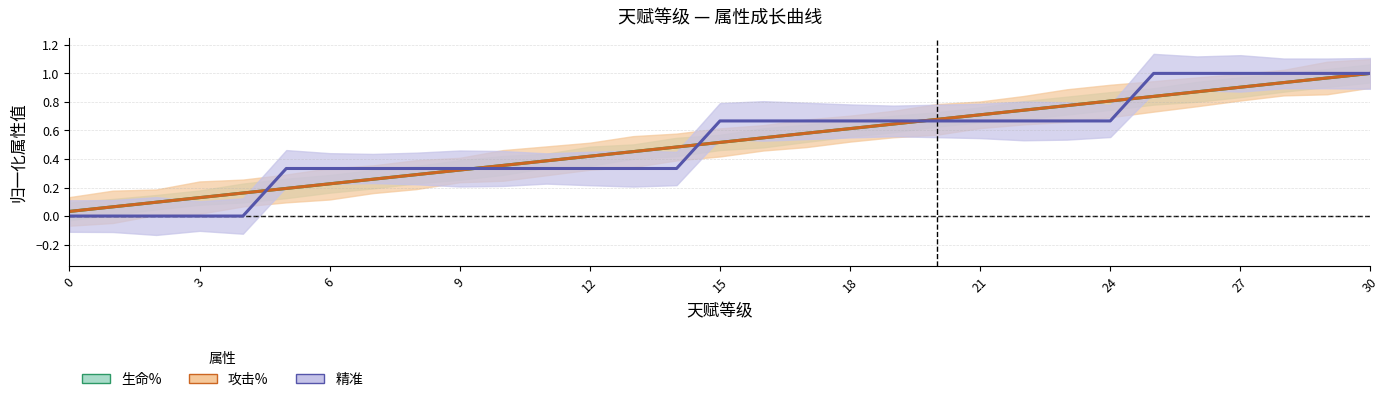

How many series are shown in this chart?

3